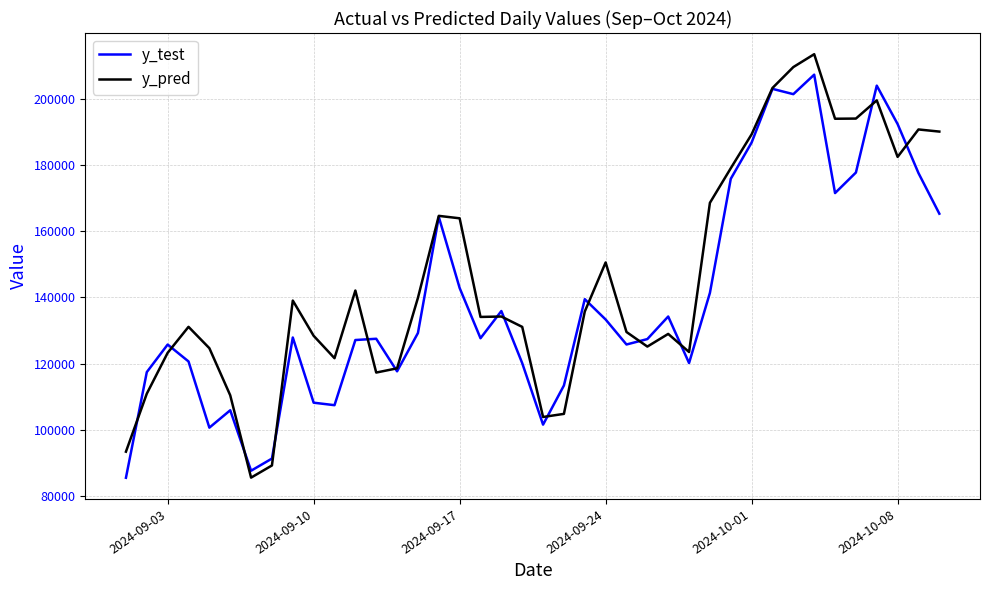

Which series has the largest total across all categories?

y_pred